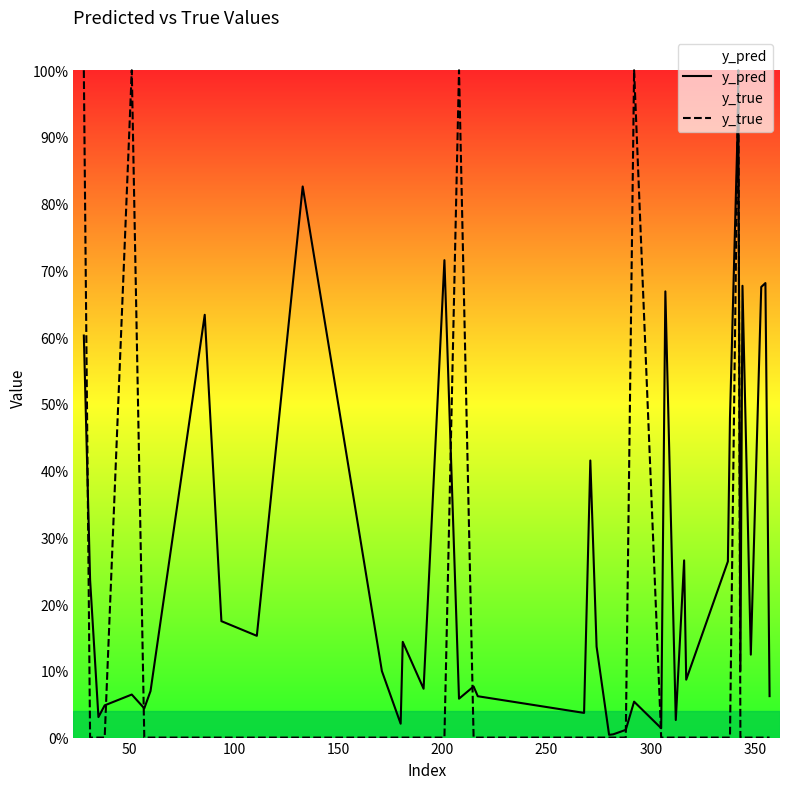

What is the sum of all y_true values?

5.0